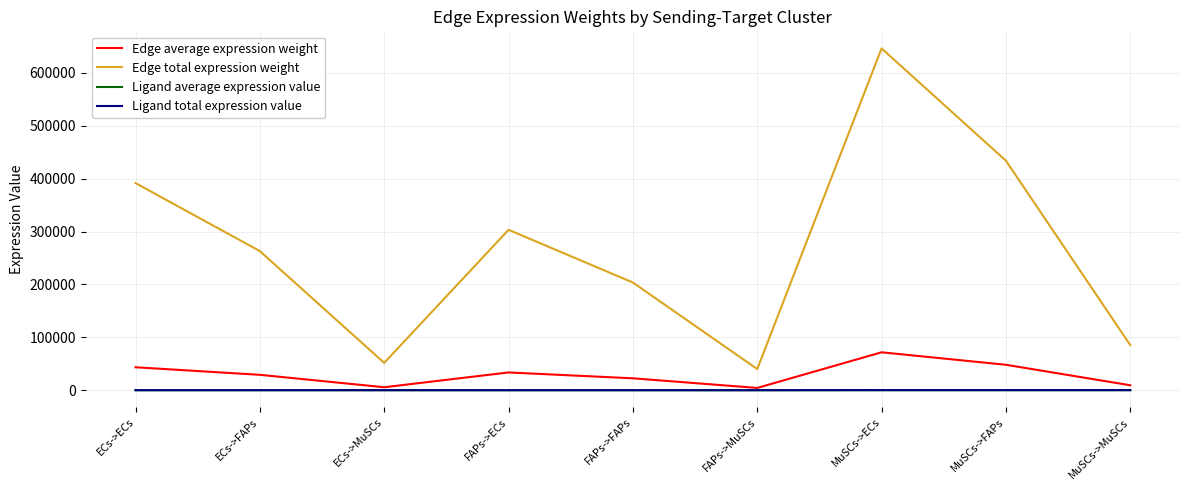

True or false: Edge total expression weight and Ligand total expression value intersect in this chart.

False